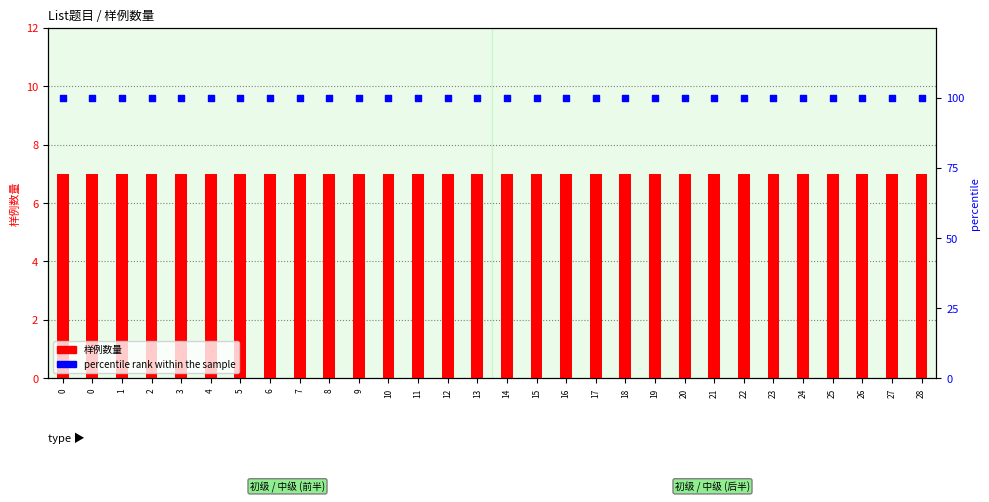

What is the total value across all series at 1?

107